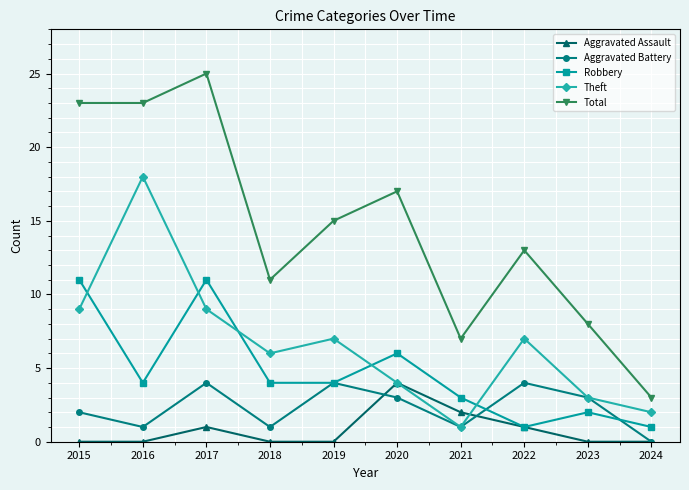

What is the value of the Total point at the 5th from the left?

15